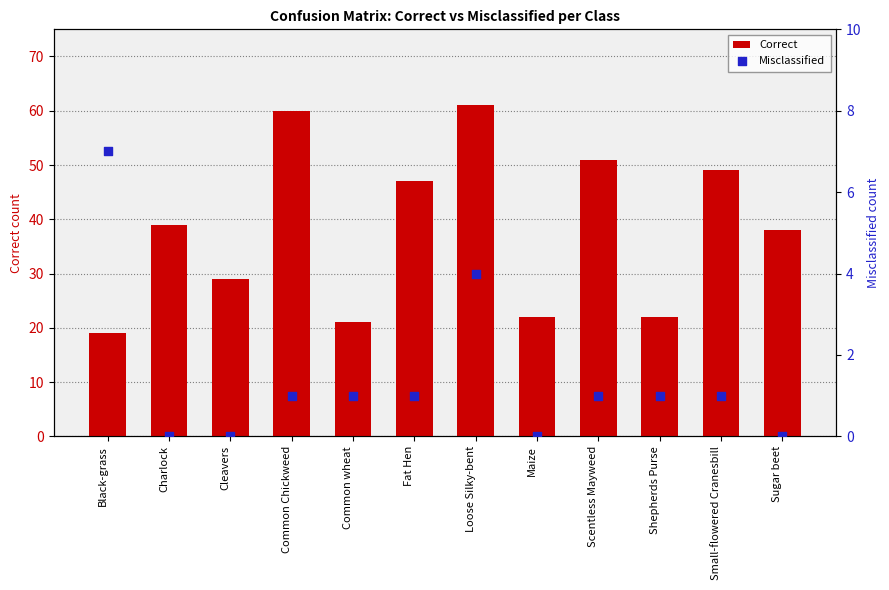

Is the value of Misclassified at Charlock greater than the value of Correct at Small-flowered Cranesbill?

No